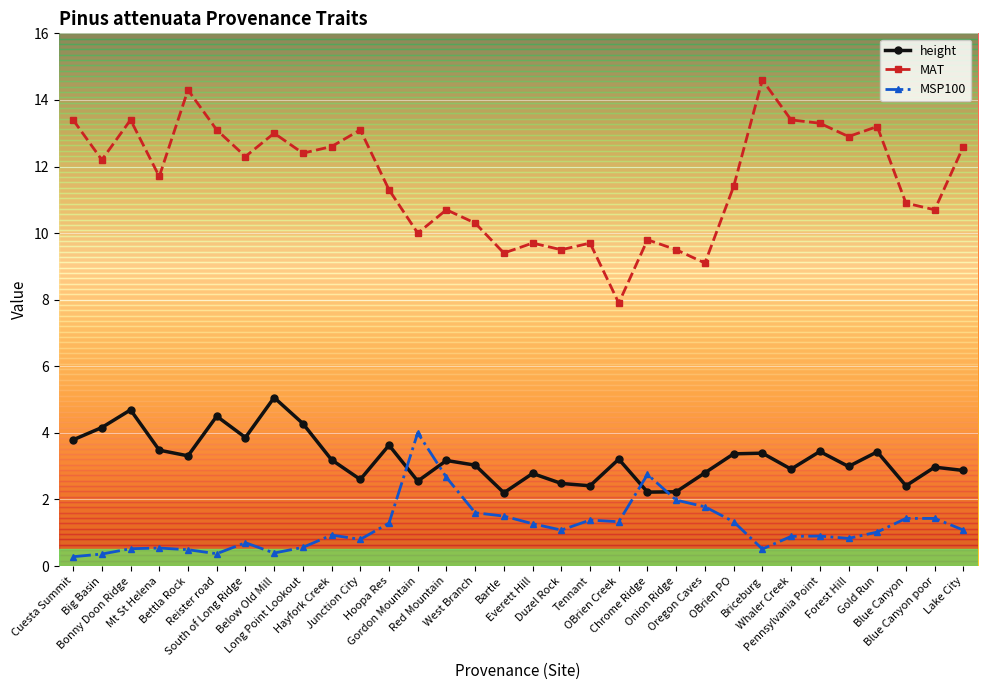

What is the greatest value displayed?

14.6